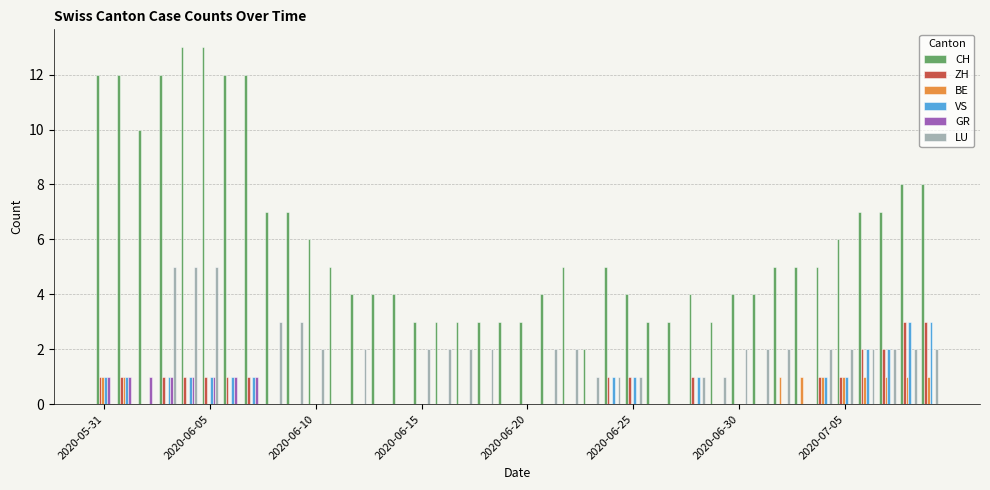

Which series has the largest total across all categories?

CH